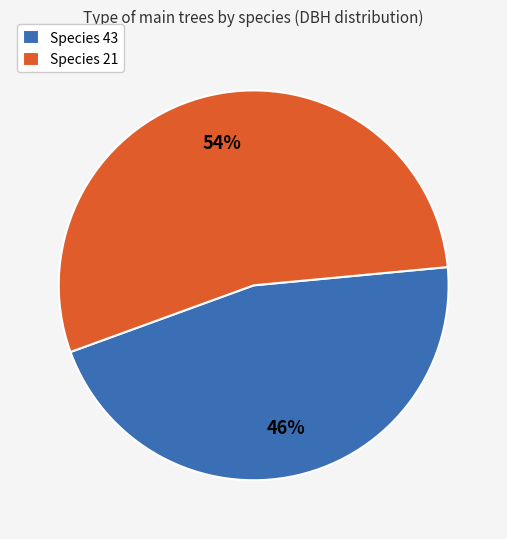

To the nearest percent, what portion does Species 21 represent?

54%